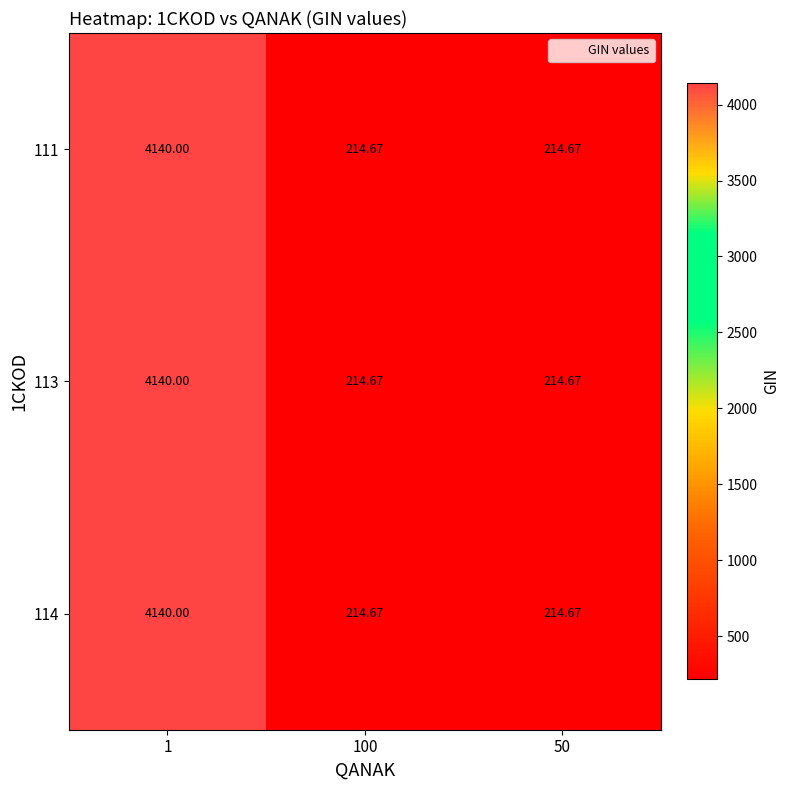

Reading left to right, list all the values displayed in this chart.

111: 1=4140.0	100=214.7	50=214.7
113: 1=4140.0	100=214.7	50=214.7
114: 1=4140.0	100=214.7	50=214.7